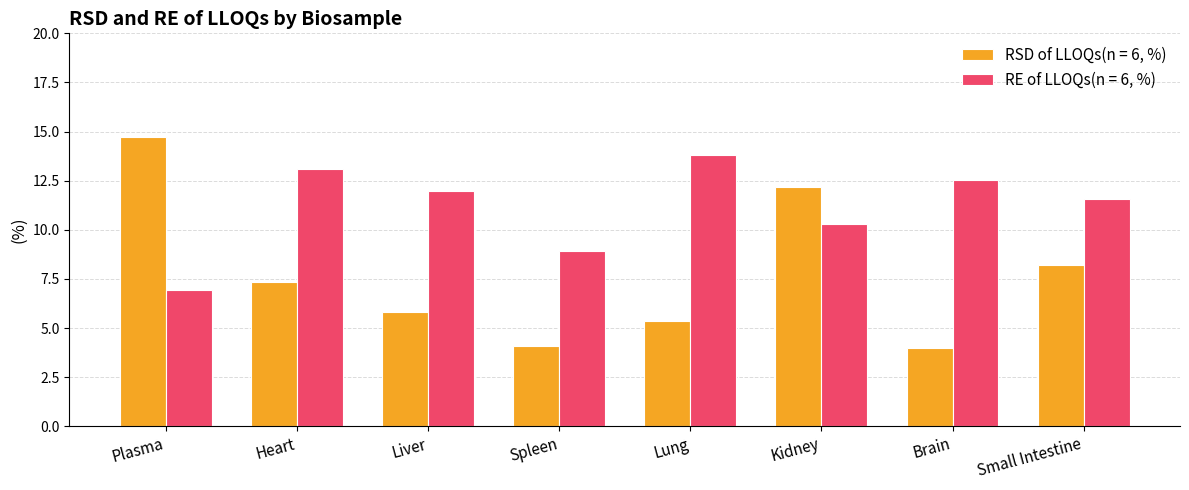

Which series has the largest total across all categories?

RE of LLOQs(n = 6, %)